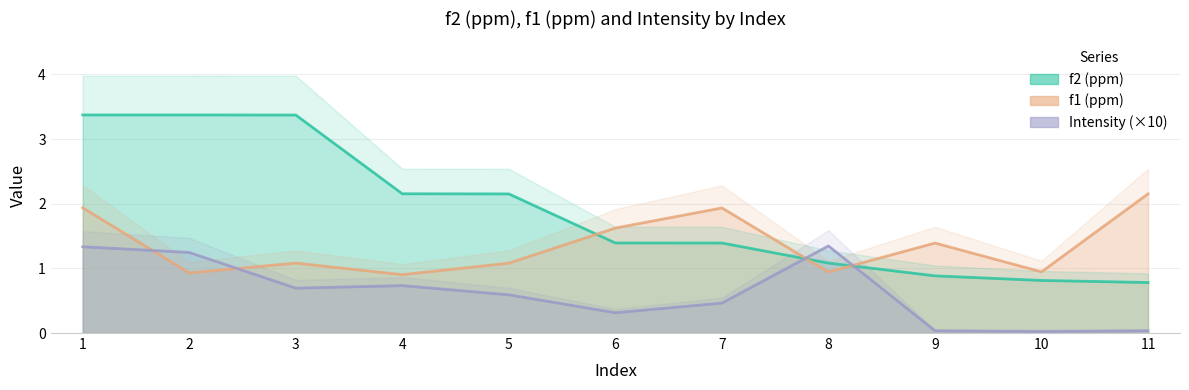

How many values in the f2 (ppm) series exceed 1?

8